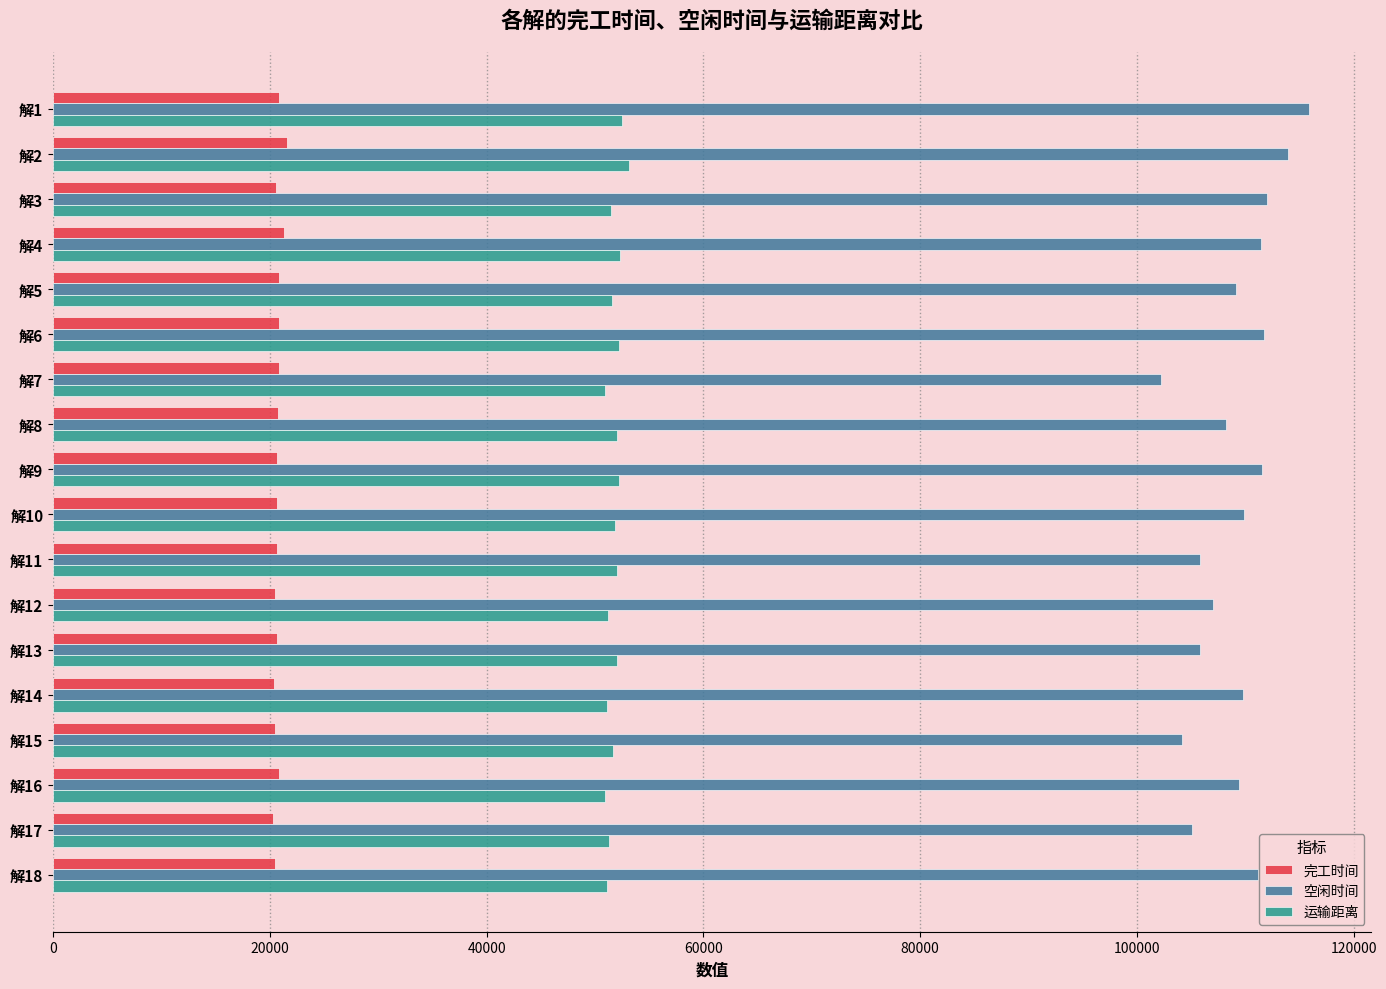

At 解2, list the series in order from smallest to largest.

完工时间, 运输距离, 空闲时间